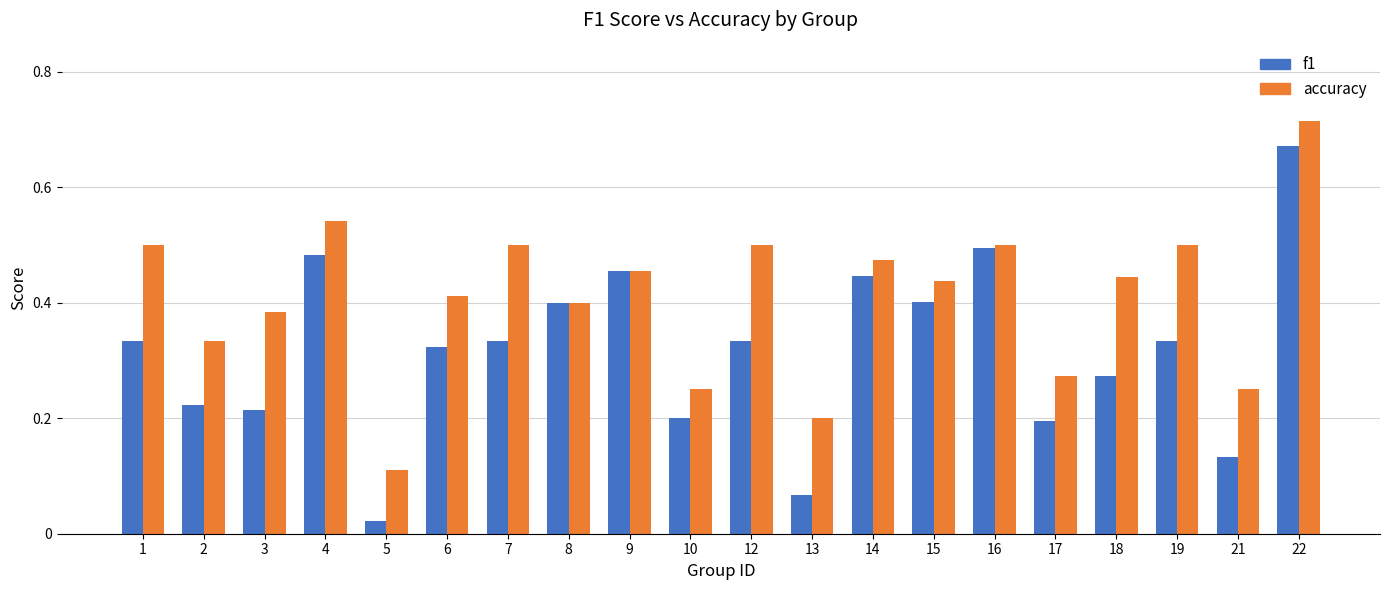

What is the difference between the maximum and minimum values in the f1 series?

0.6